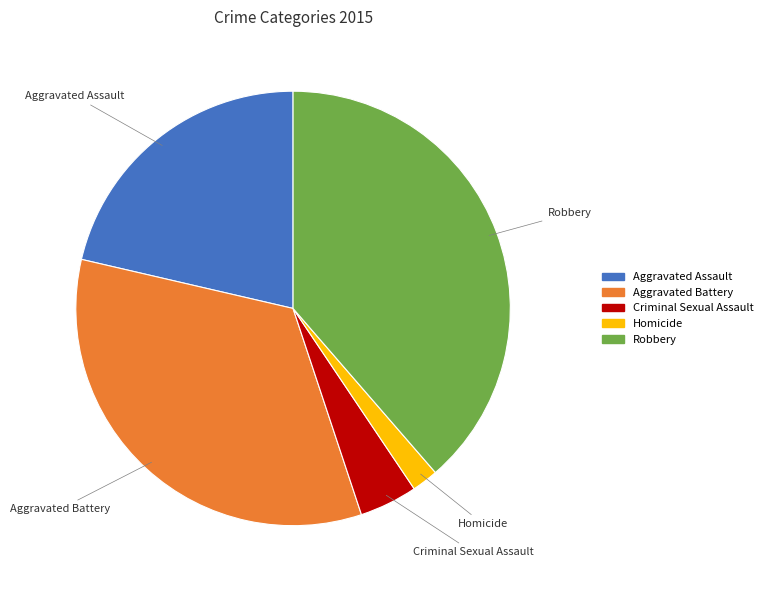

Does any single category account for the majority?

No